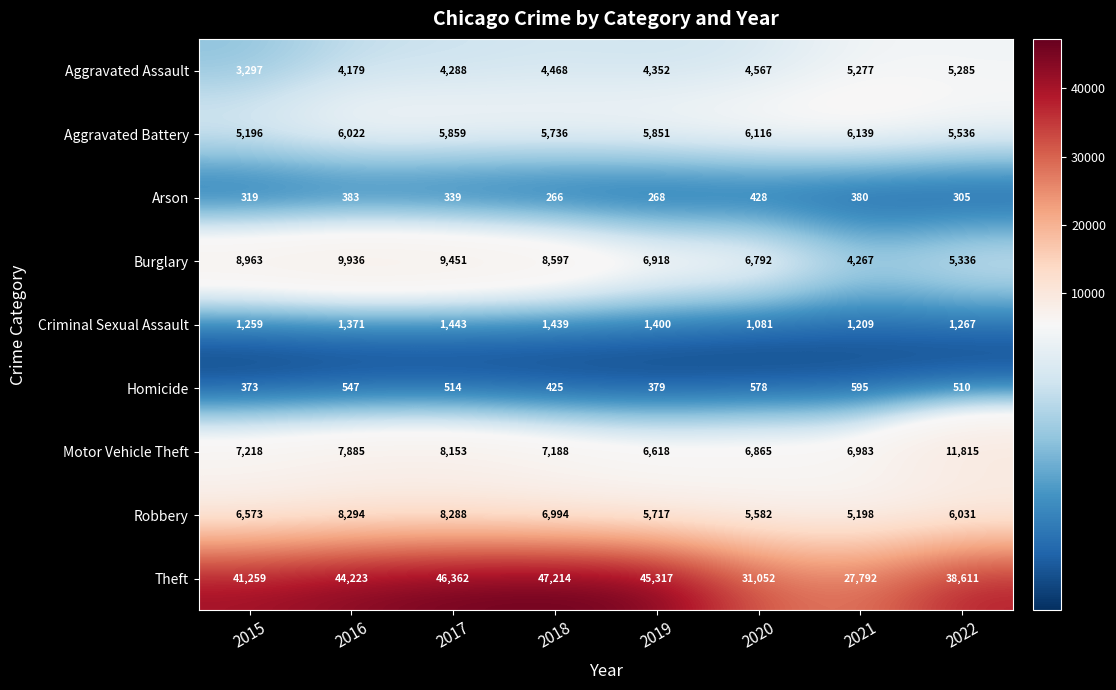

At 2018, list the series in order from largest to smallest.

Theft, Burglary, Motor Vehicle Theft, Robbery, Aggravated Battery, Aggravated Assault, Criminal Sexual Assault, Homicide, Arson